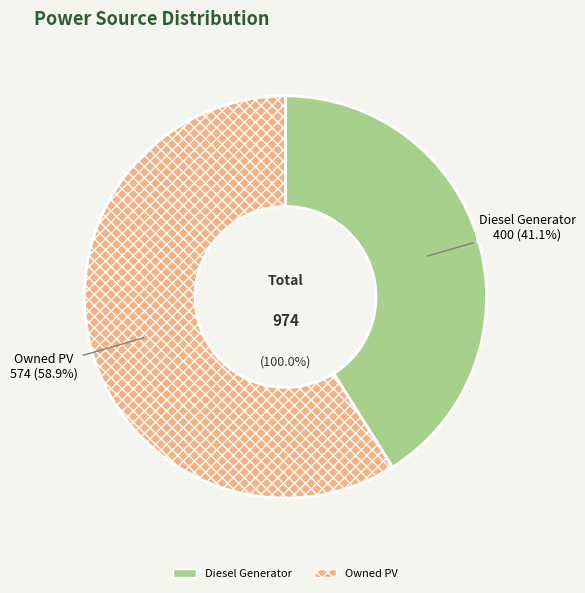

The Owned PV slice represents 46% of the pie. True or false?

False